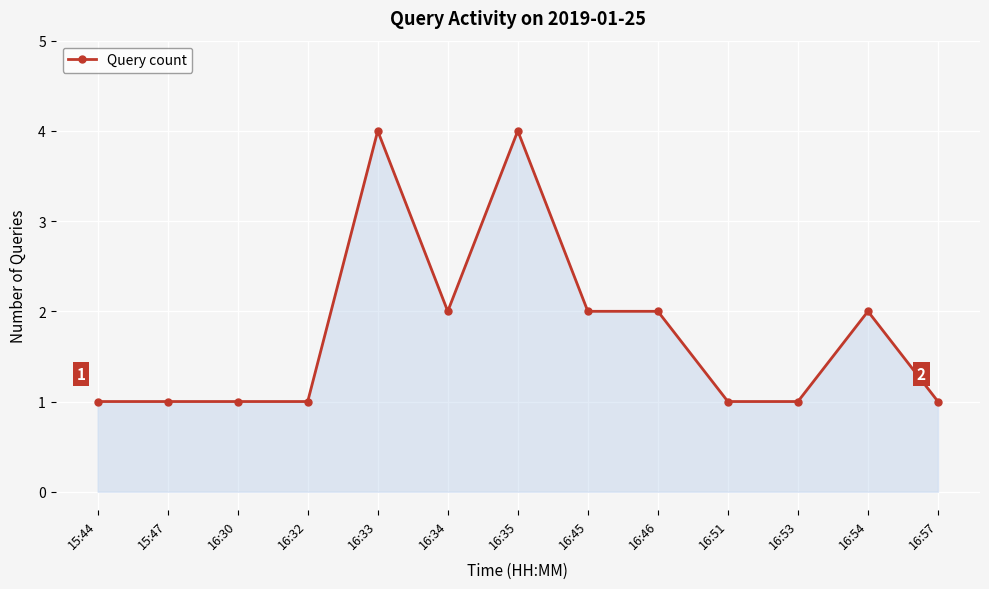

Which has a higher value, 16:33 or 16:34?

16:33